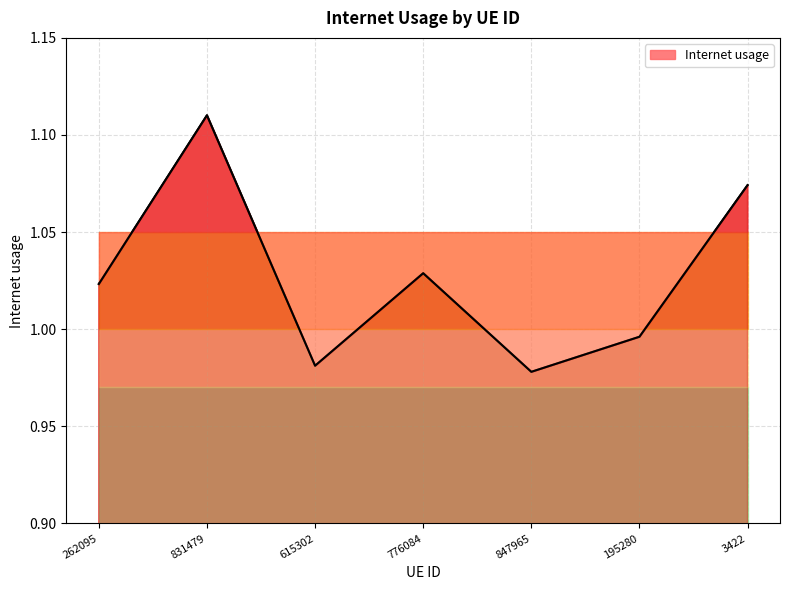

Which label corresponds to the largest value in the chart?

831479